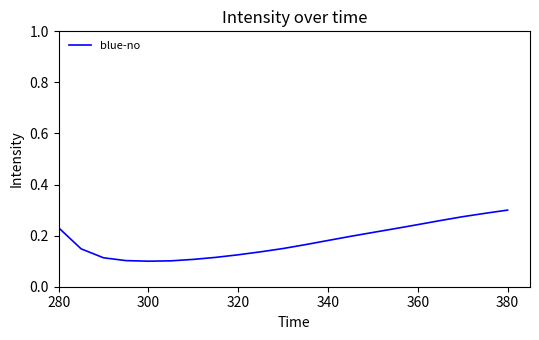

What is the sum of all values?

3.8